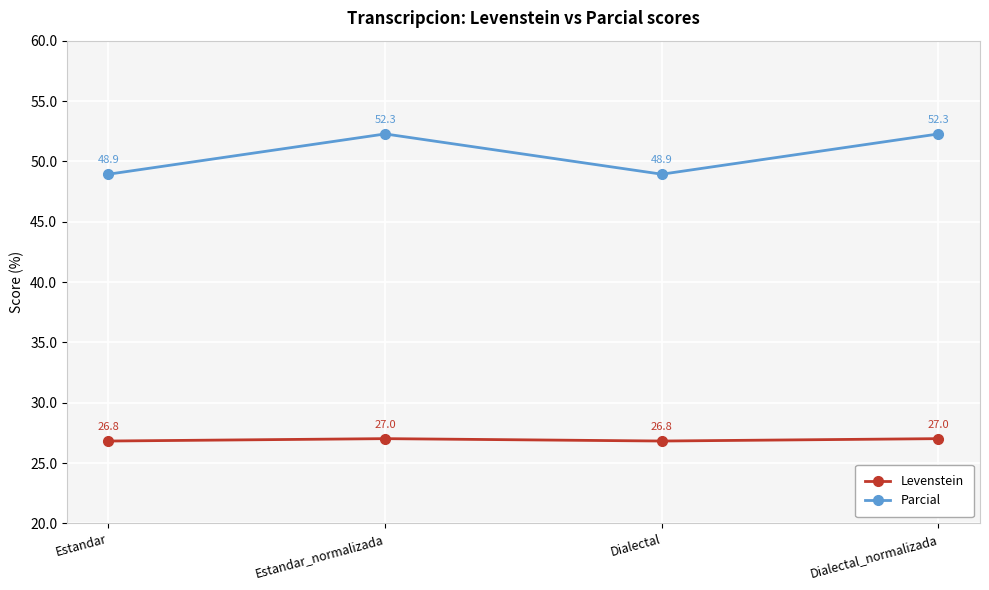

At which label does Parcial first exceed 52?

Estandar_normalizada